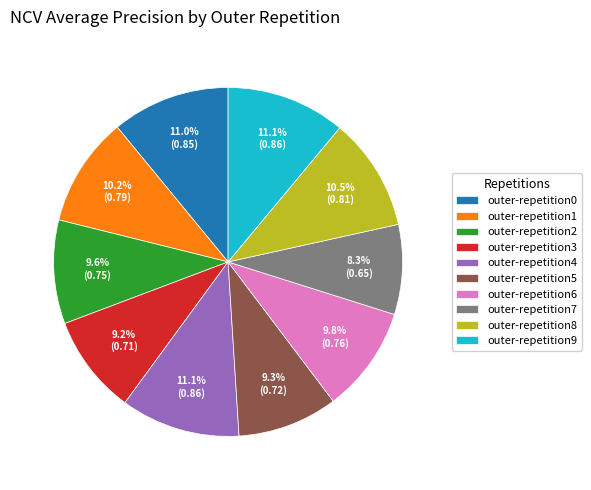

To the nearest percent, what is the difference between the largest and smallest slice percentages?

3%